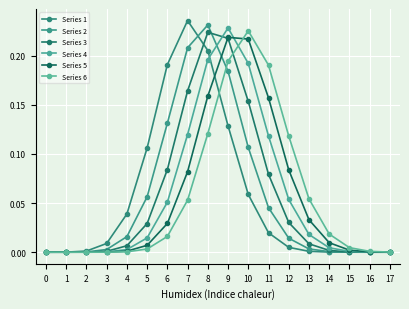

Reading right to left, list all the values displayed in this chart.

Series 1: 0.0	0.0	0.0	0.0	0.0	0.0	0.0	0.1	0.1	0.2	0.2	0.2	0.1	0.0	0.0	0.0	0.0	0.0
Series 2: 0.0	0.0	0.0	0.0	0.0	0.0	0.0	0.1	0.2	0.2	0.2	0.1	0.1	0.0	0.0	0.0	0.0	0.0
Series 3: 0.0	0.0	0.0	0.0	0.0	0.0	0.1	0.2	0.2	0.2	0.2	0.1	0.0	0.0	0.0	0.0	0.0	0.0
Series 4: 0.0	0.0	0.0	0.0	0.0	0.1	0.1	0.2	0.2	0.2	0.1	0.1	0.0	0.0	0.0	0.0	0.0	0.0
Series 5: 0.0	0.0	0.0	0.0	0.0	0.1	0.2	0.2	0.2	0.2	0.1	0.0	0.0	0.0	0.0	0.0	0.0	0.0
Series 6: 0.0	0.0	0.0	0.0	0.1	0.1	0.2	0.2	0.2	0.1	0.1	0.0	0.0	0.0	0.0	0.0	0.0	0.0